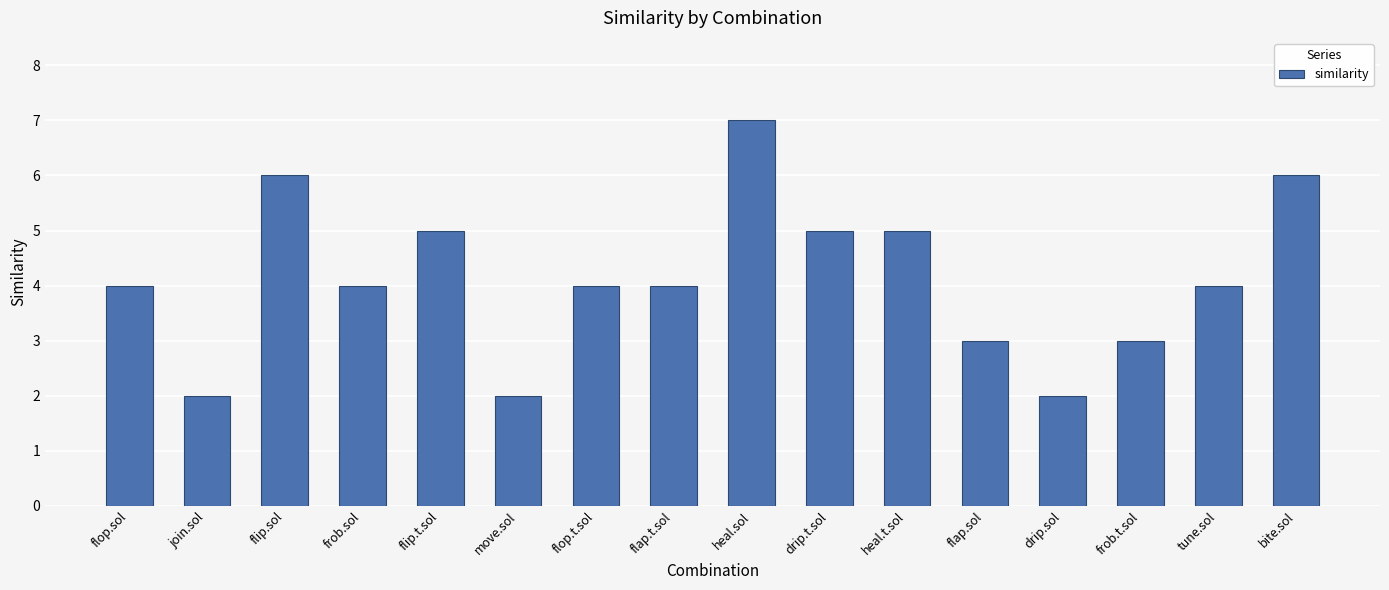

What position from the right is tune.sol?

2